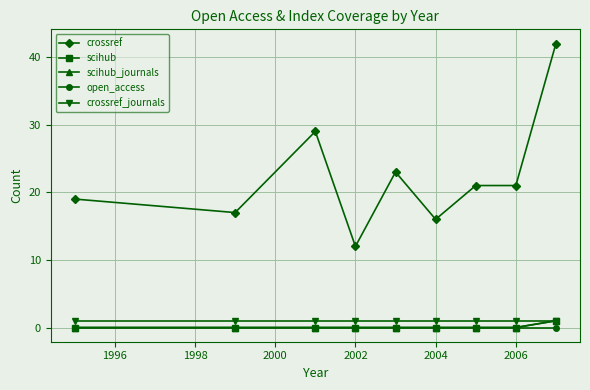

Which series has the widest spread of values?

crossref